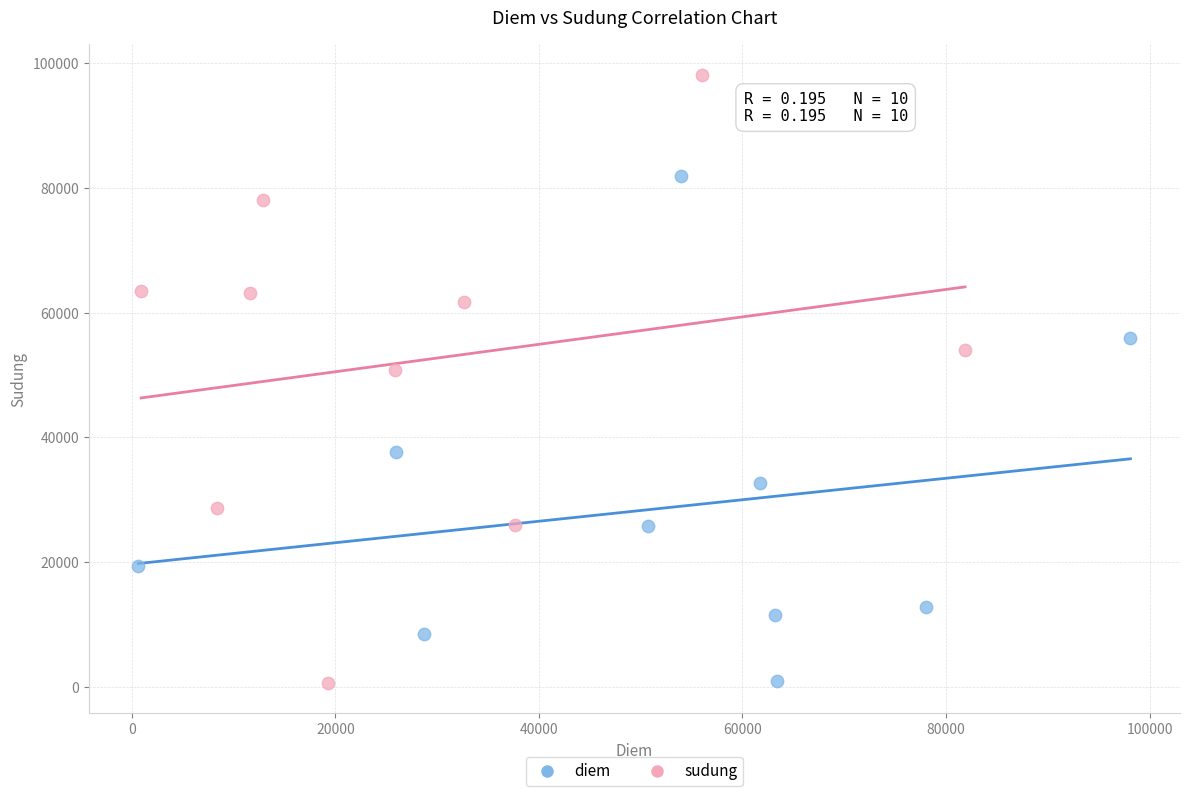

Which series reaches the maximum Y coordinate?

sudung